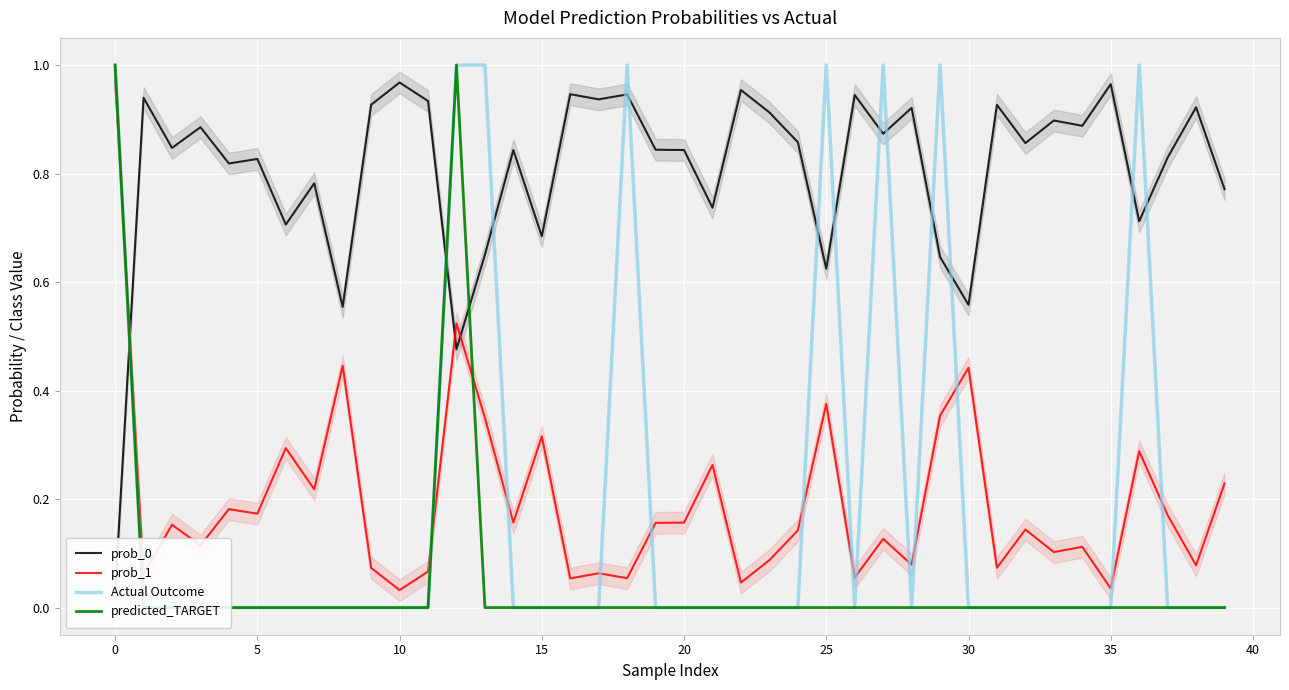

At 14, list the series in order from smallest to largest.

Actual Outcome, predicted_TARGET, prob_1, prob_0